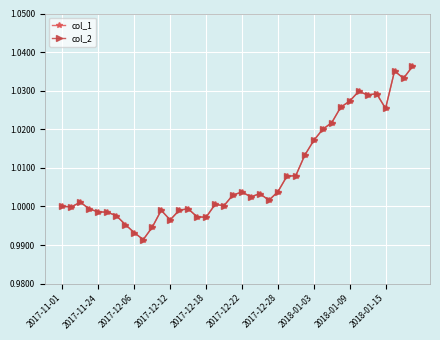

What is the label of the 40th point from the right?

2017-11-01